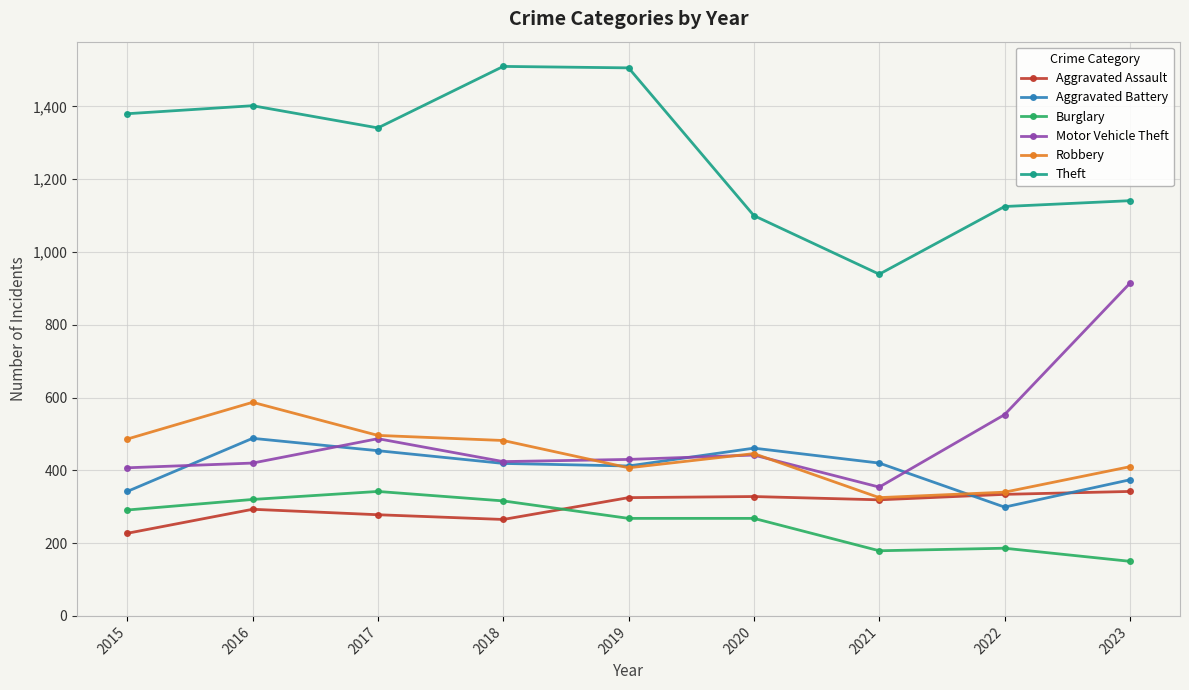

What is the spread (max minus min) of values at 2022?

939